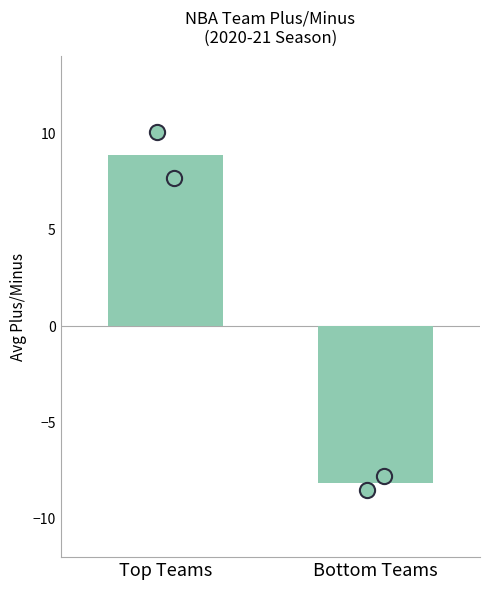

Between Bottom Teams and Top Teams, which is larger?

Top Teams